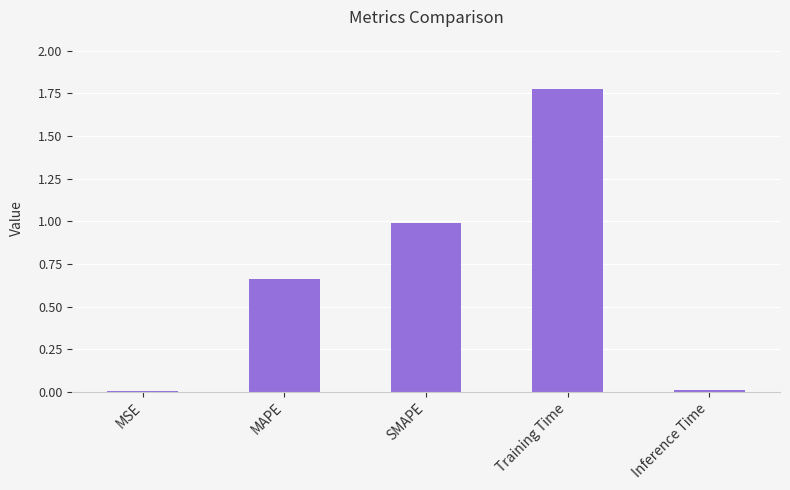

True or false: the data shows 2.4 at Training Time.

False